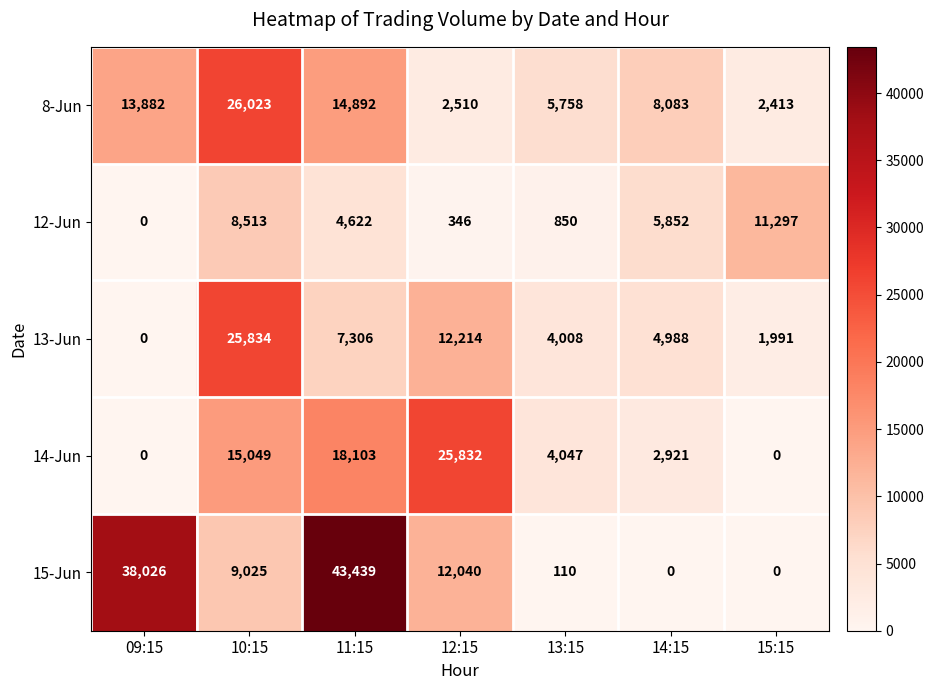

True or false: 12-Jun has a value of 7632 at 15:15.

False